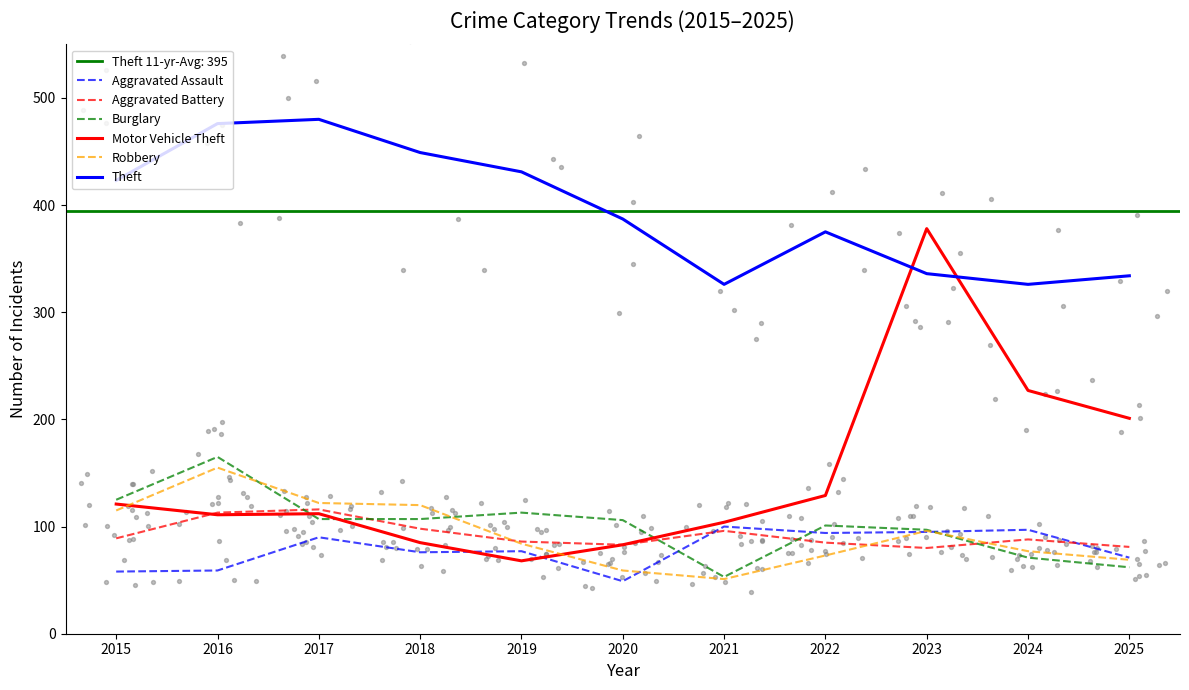

Which series contains the highest Y value?

Theft